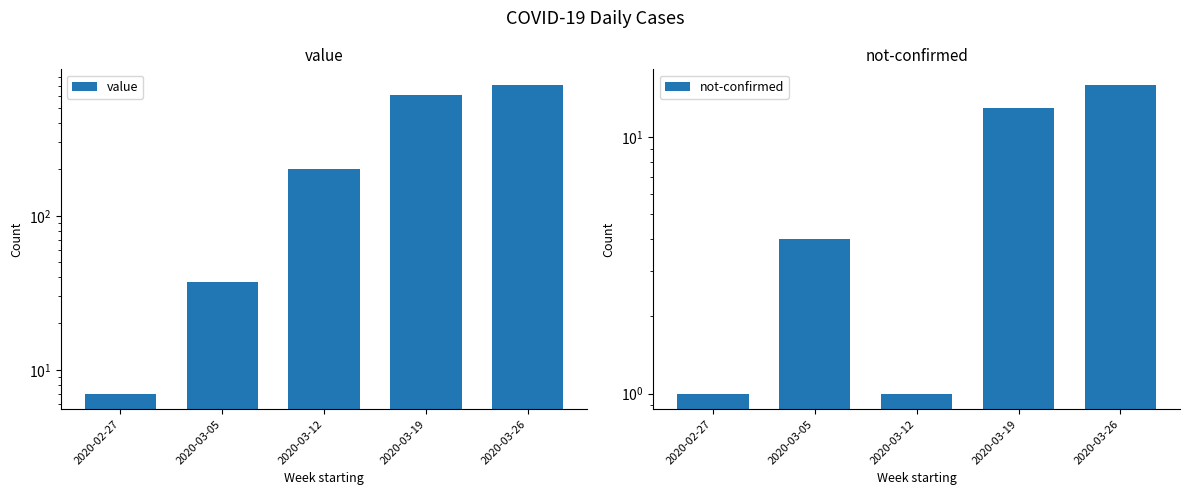

Which series has the widest spread of values?

value